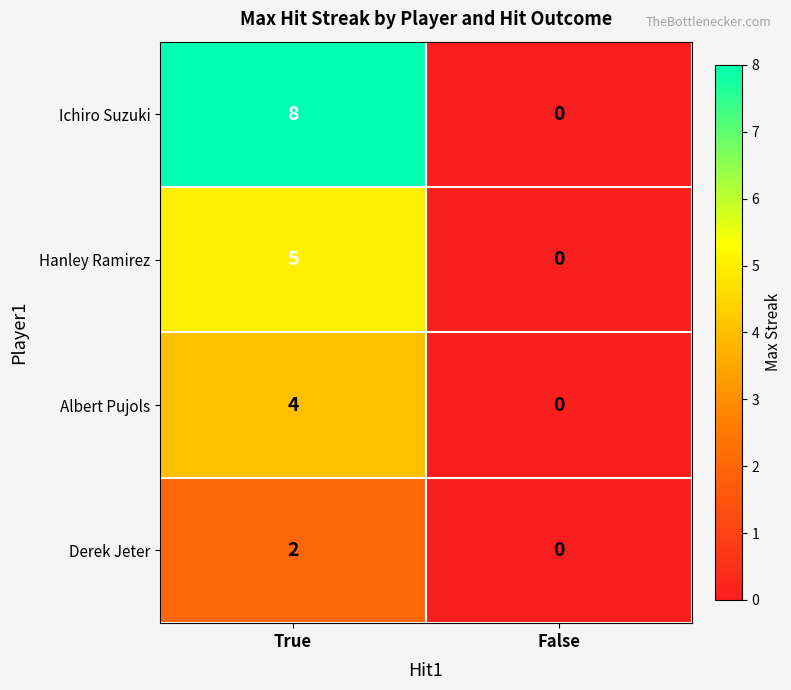

What is the sum of the Ichiro Suzuki values at True and False?

8